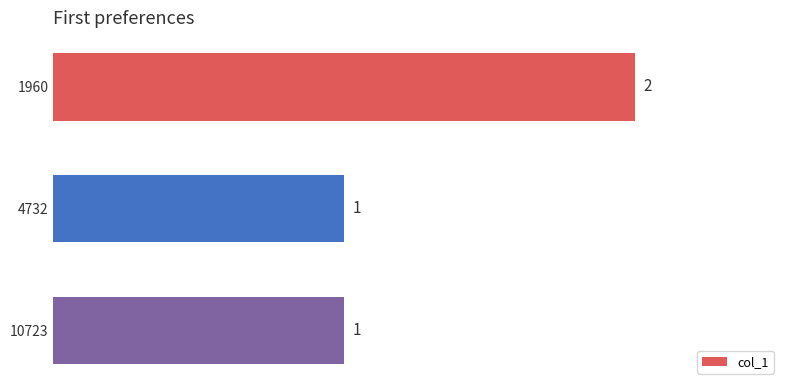

How many values are between 1 and 2?

3